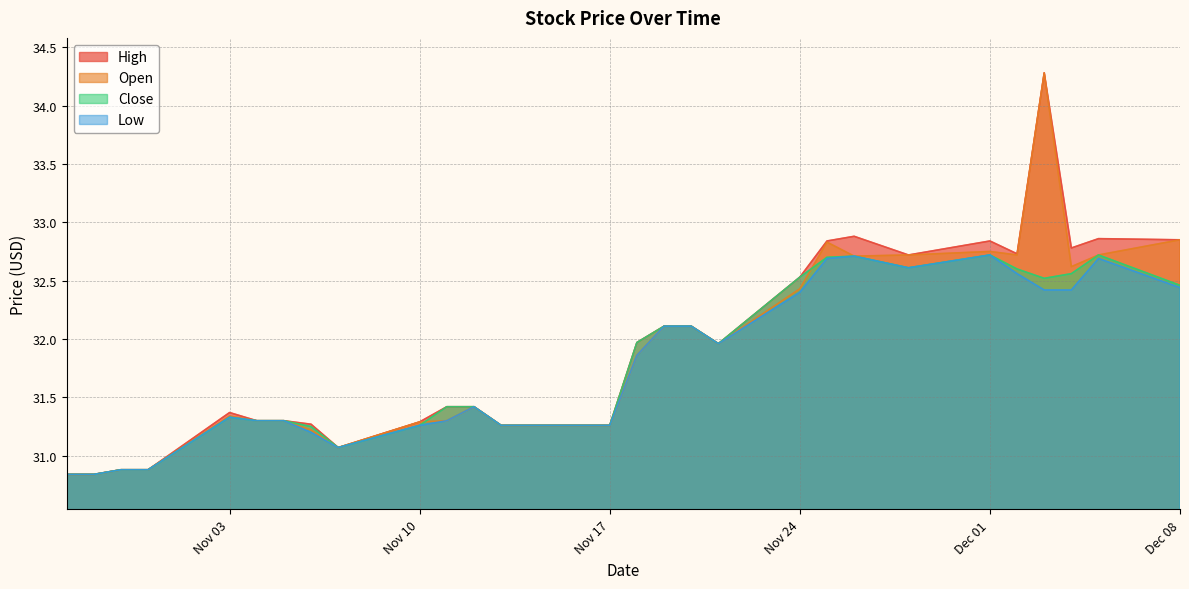

How many times do Open and Close cross each other?

2